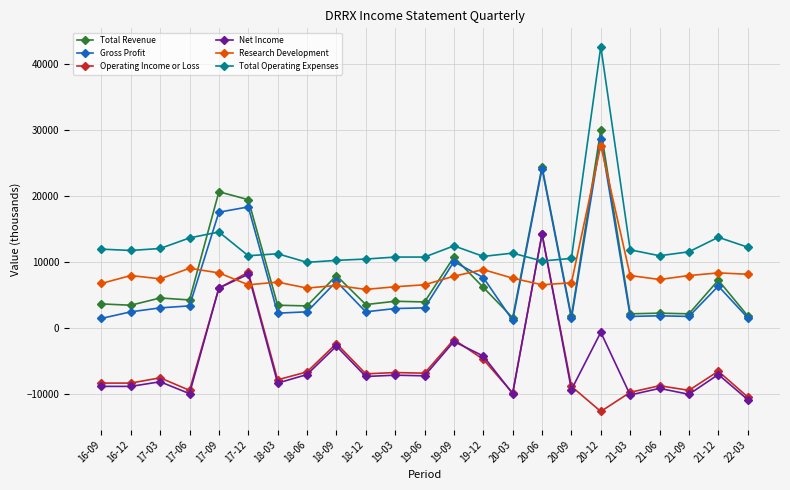

True or false: Total Revenue and Operating Income or Loss intersect in this chart.

False